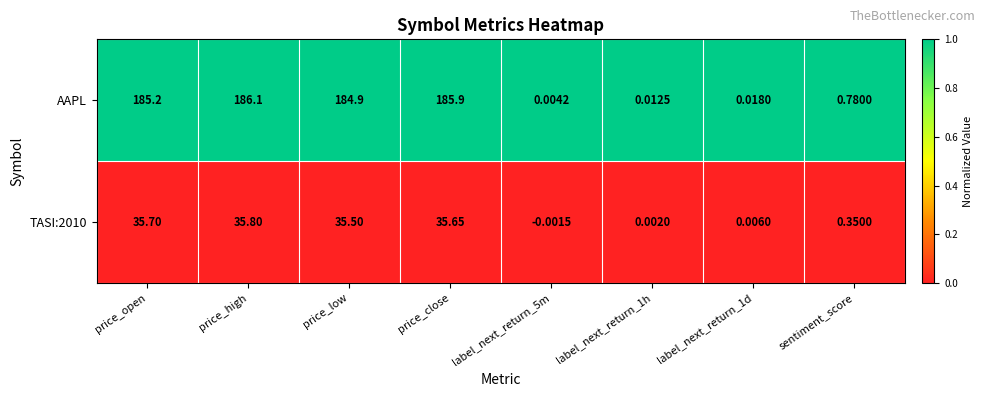

At which label is TASI:2010 closest to 17?

sentiment_score